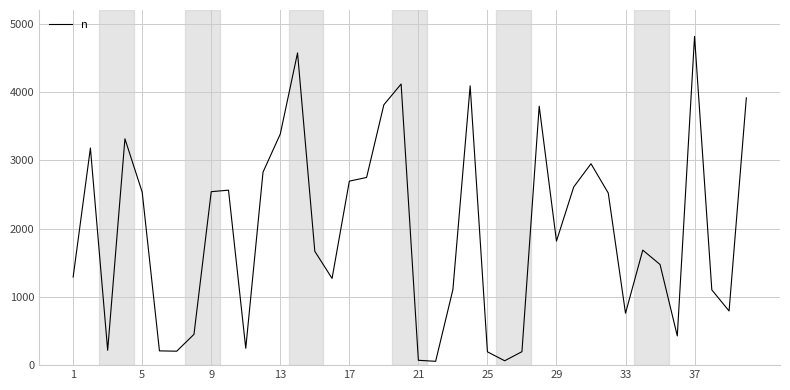

What is the greatest value displayed?

4814